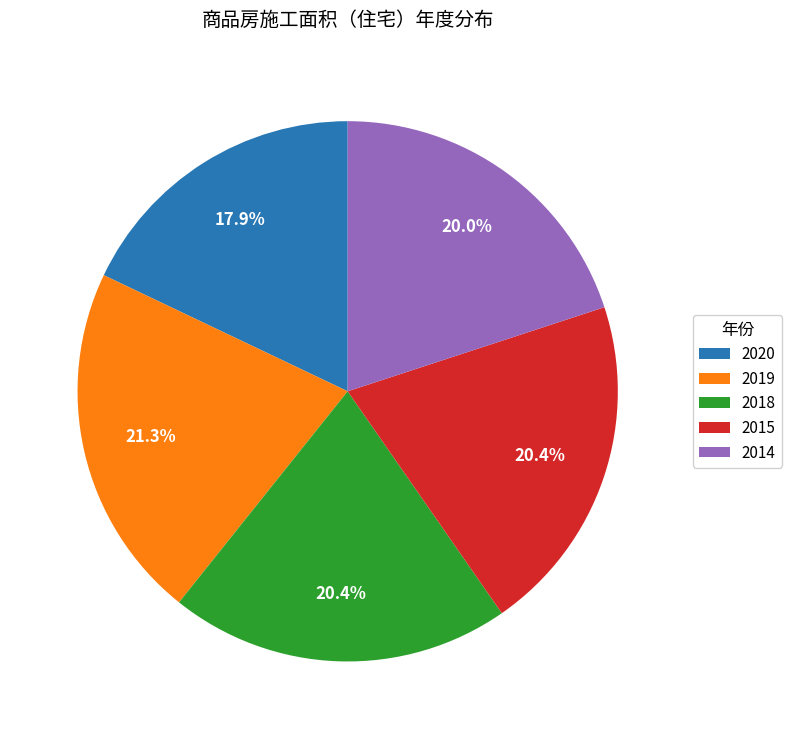

What is the ratio of the value at 2020 to the value at 2019?

0.8